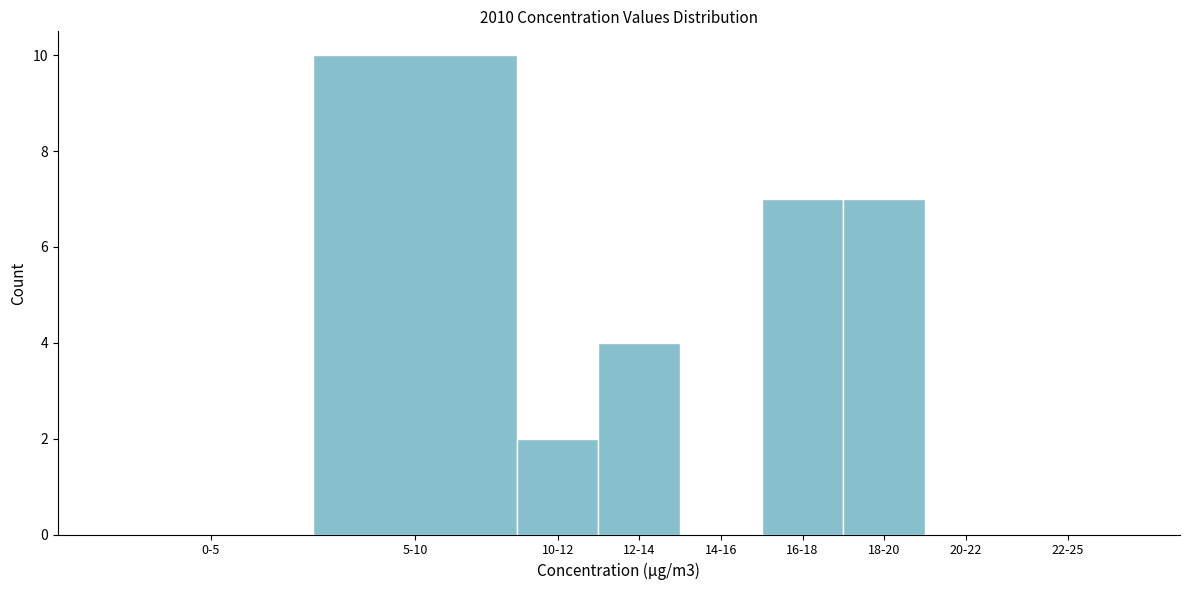

Reading left to right, list all the values displayed in this chart.

0-5=0	5-10=10	10-12=2	12-14=4	14-16=0	16-18=7	18-20=7	20-22=0	22-25=0